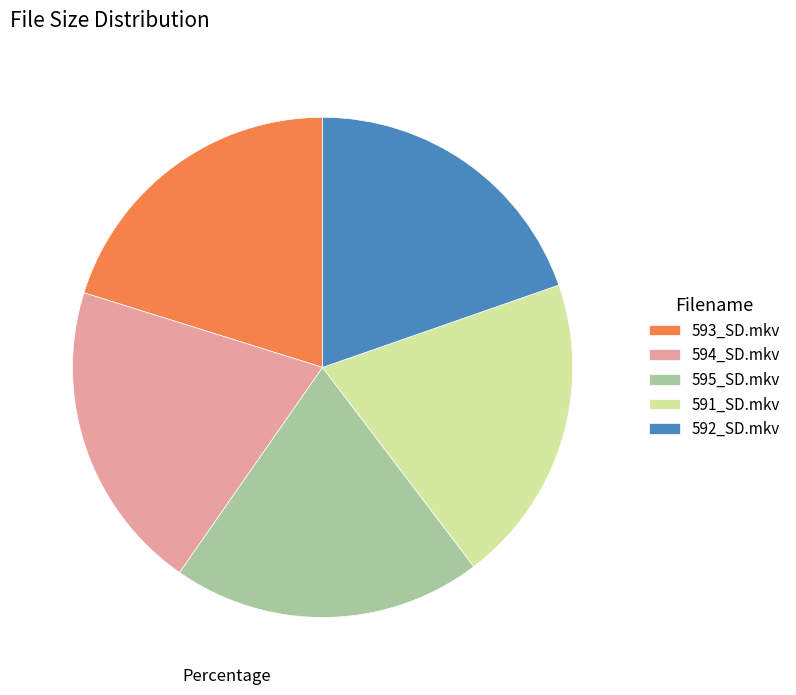

Count the number of slices in the pie.

5